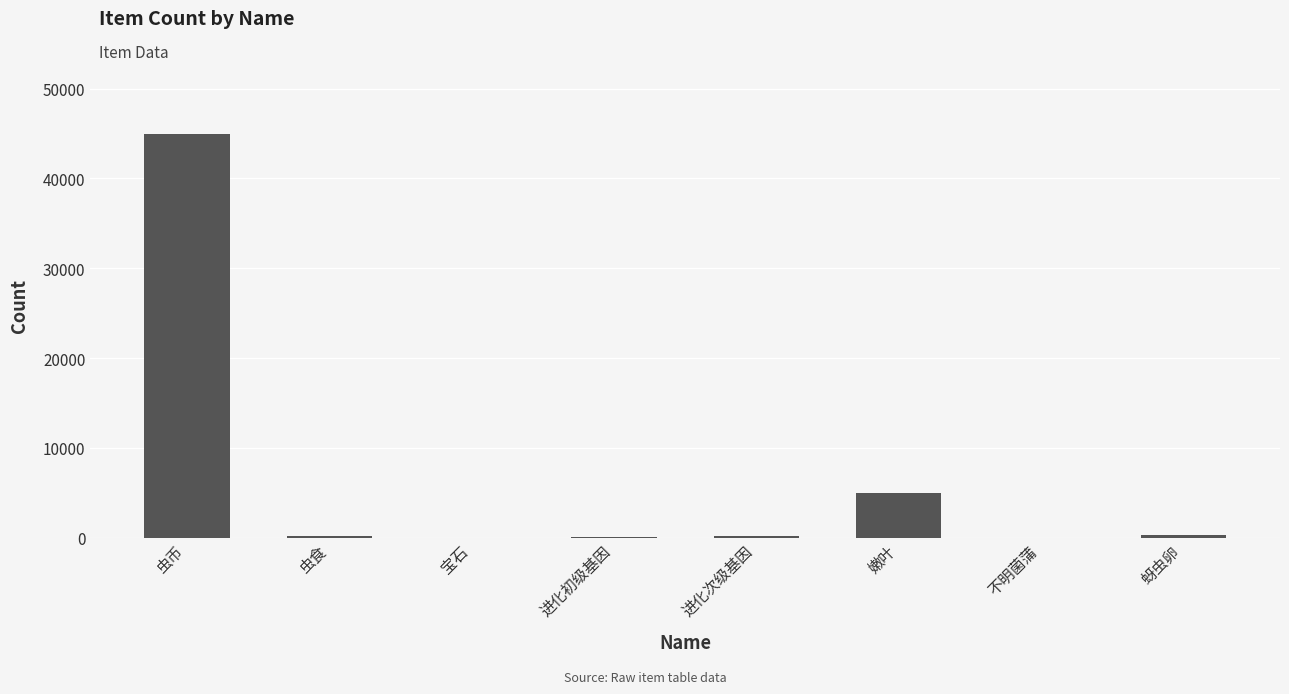

At which label does the data first exceed 120?

虫币